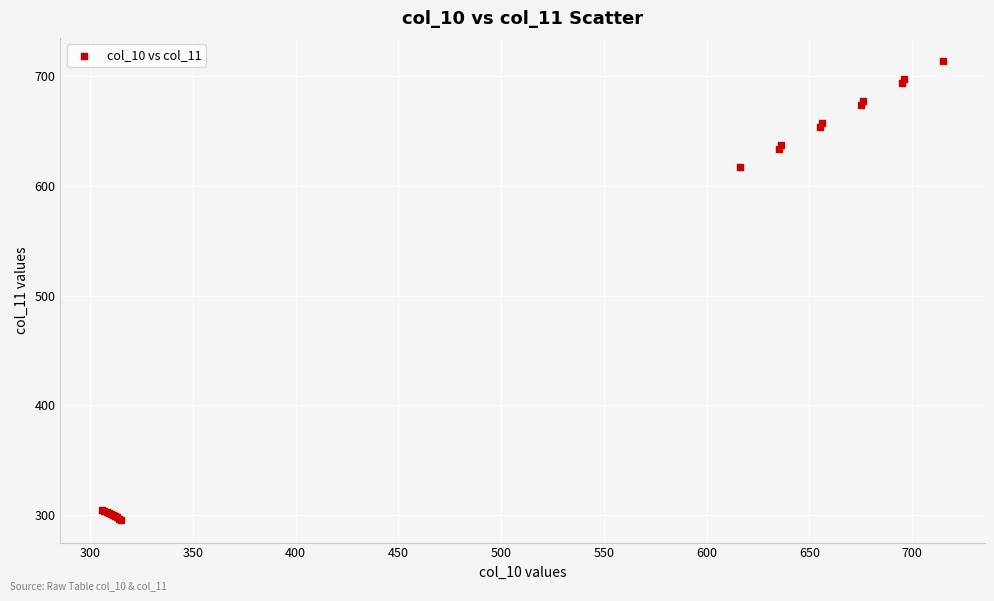

What Y value in the scatter plot is closest to 505?

617.0